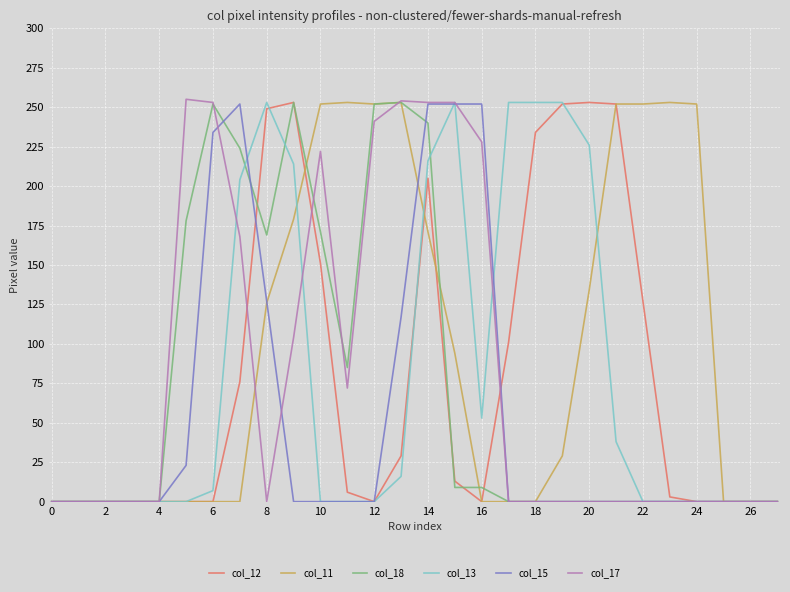

What is the greatest value displayed?

255